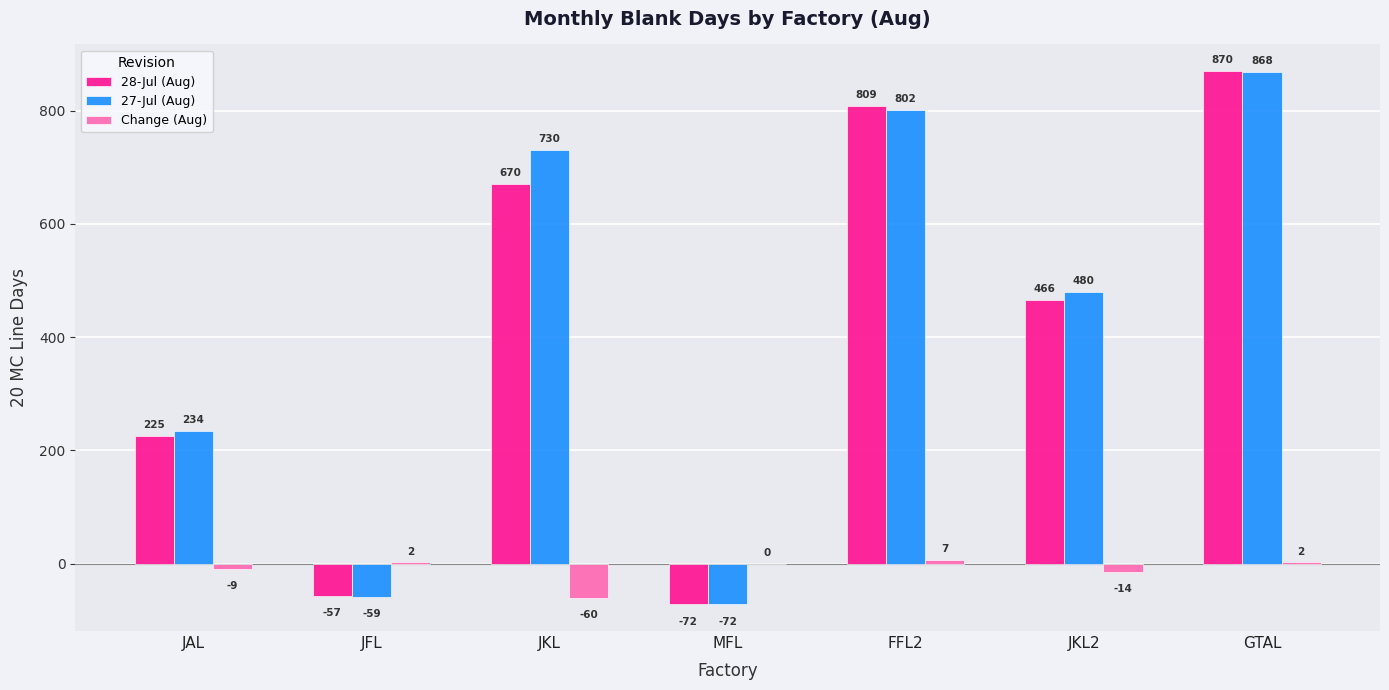

What is the difference between the 28-Jul (Aug) values at FFL2 and JAL?

584